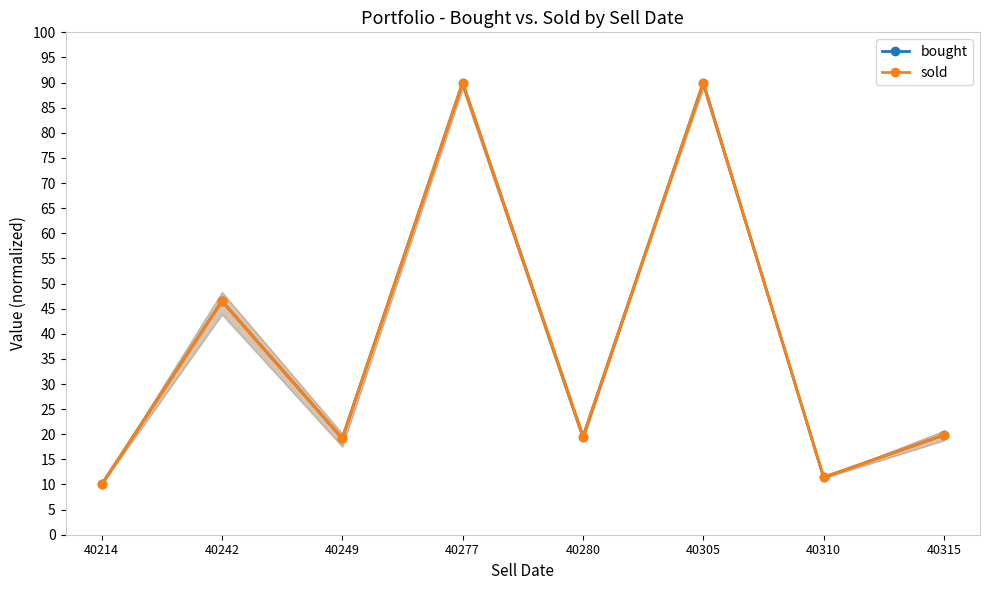

The bought series shows 90.0 at 40305. True or false?

True